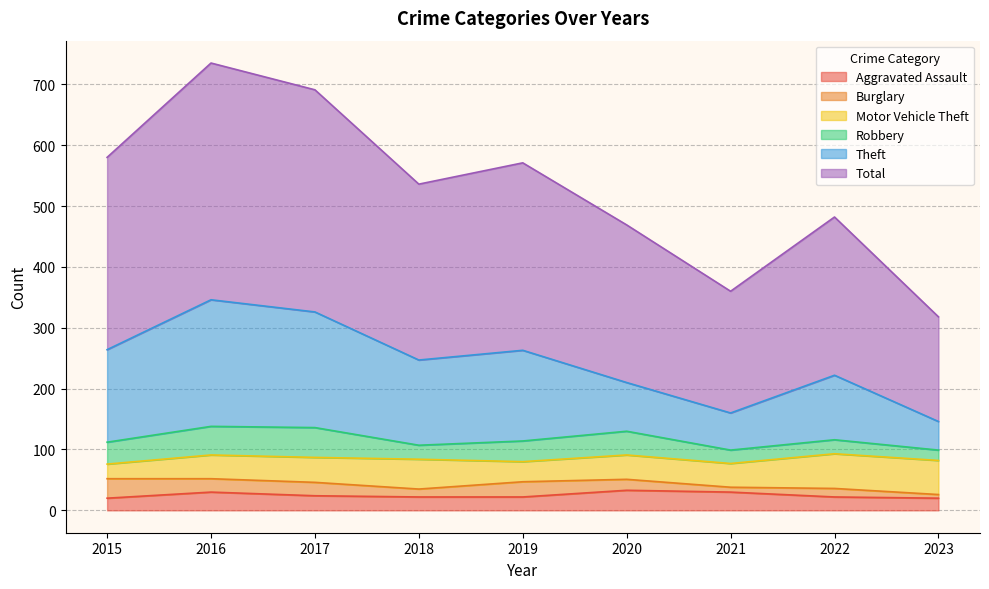

Between 2017 and 2019, which is larger?

2017